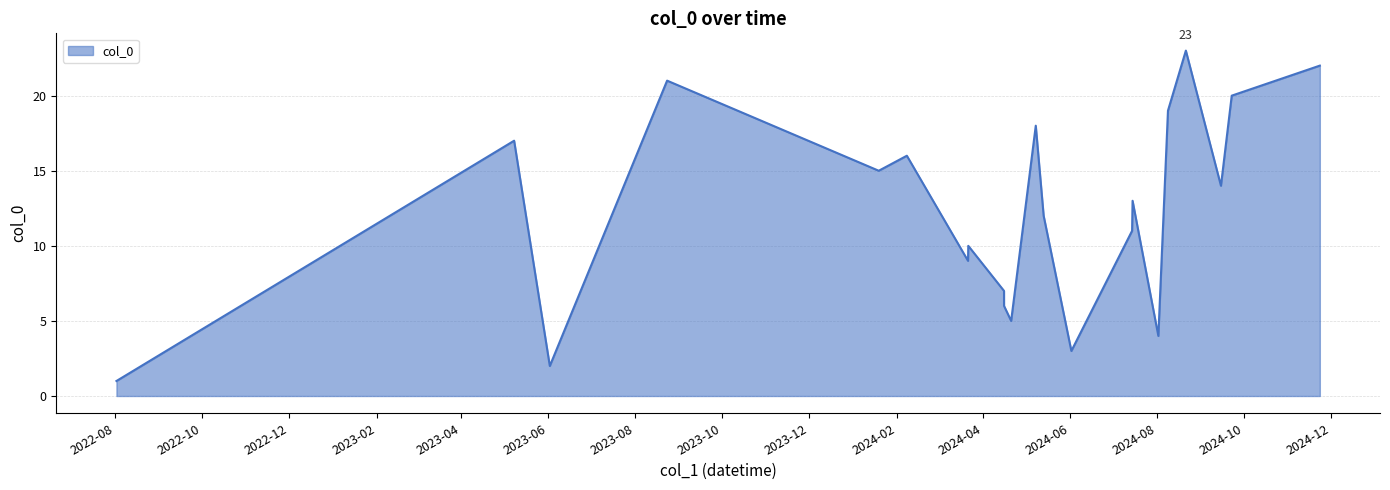

What is the maximum value shown in the chart?

23